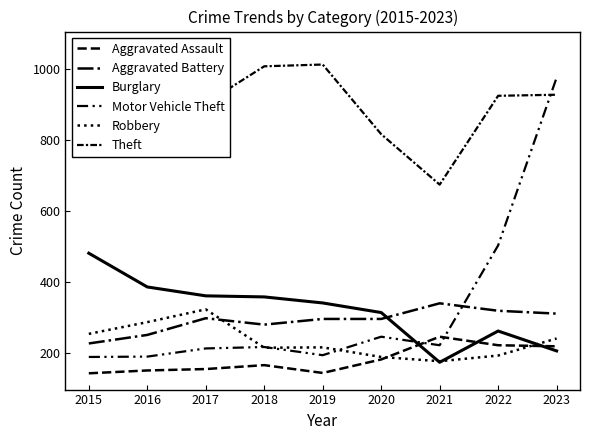

What is the sum of the Robbery values at 2018 and 2020?

406